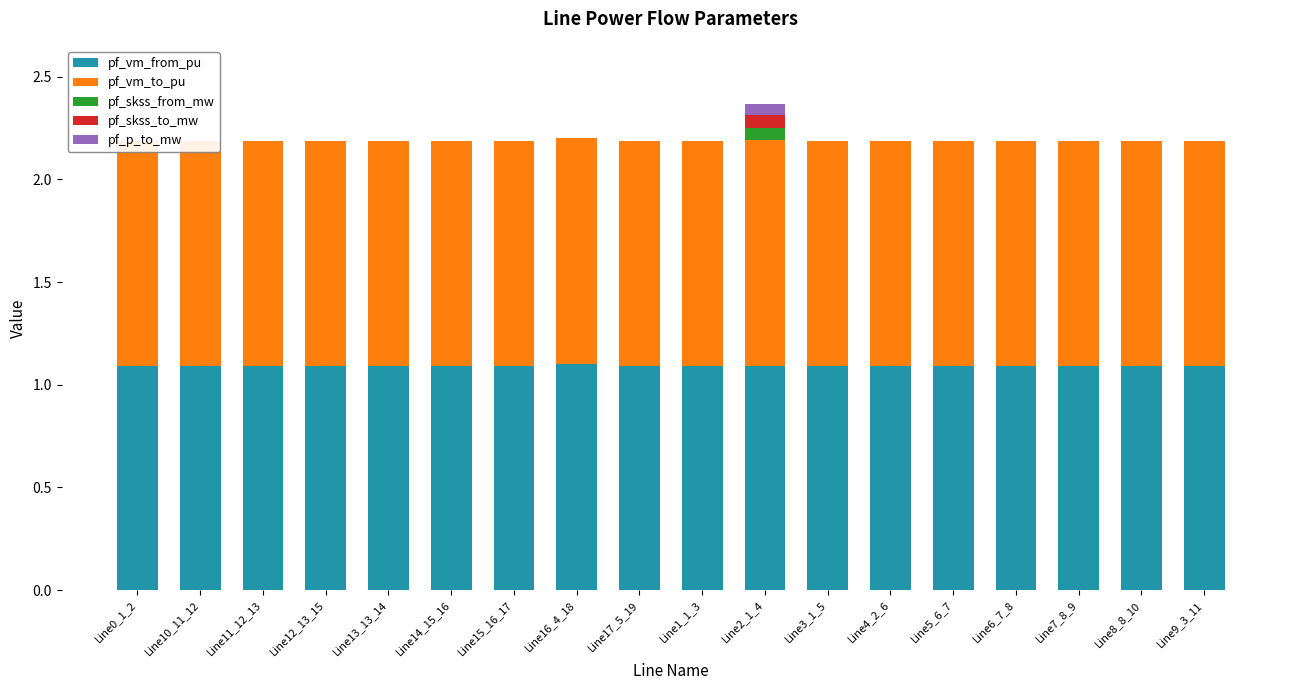

Is the value of pf_p_to_mw at Line10_11_12 greater than the value of pf_vm_to_pu at Line13_13_14?

No